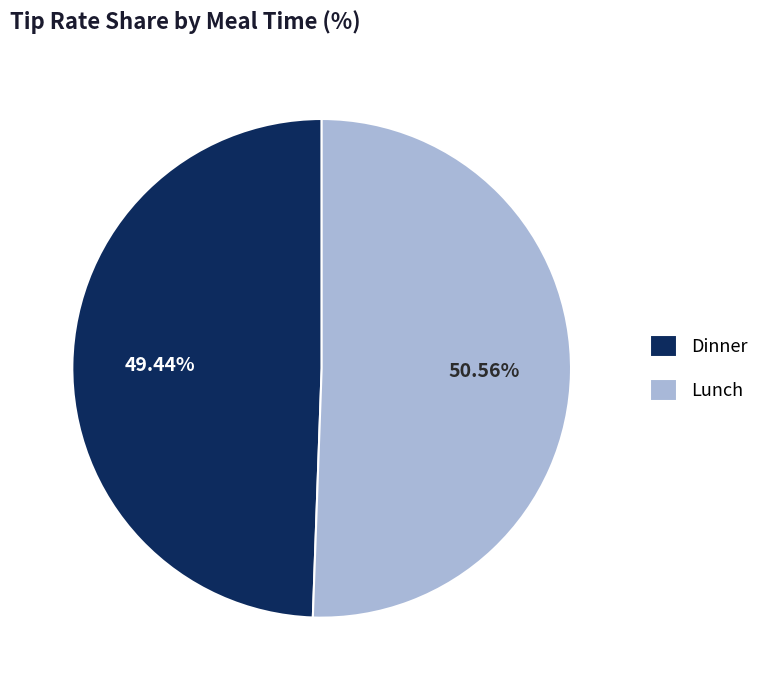

Combined, do Dinner and Lunch account for over 50%?

Yes